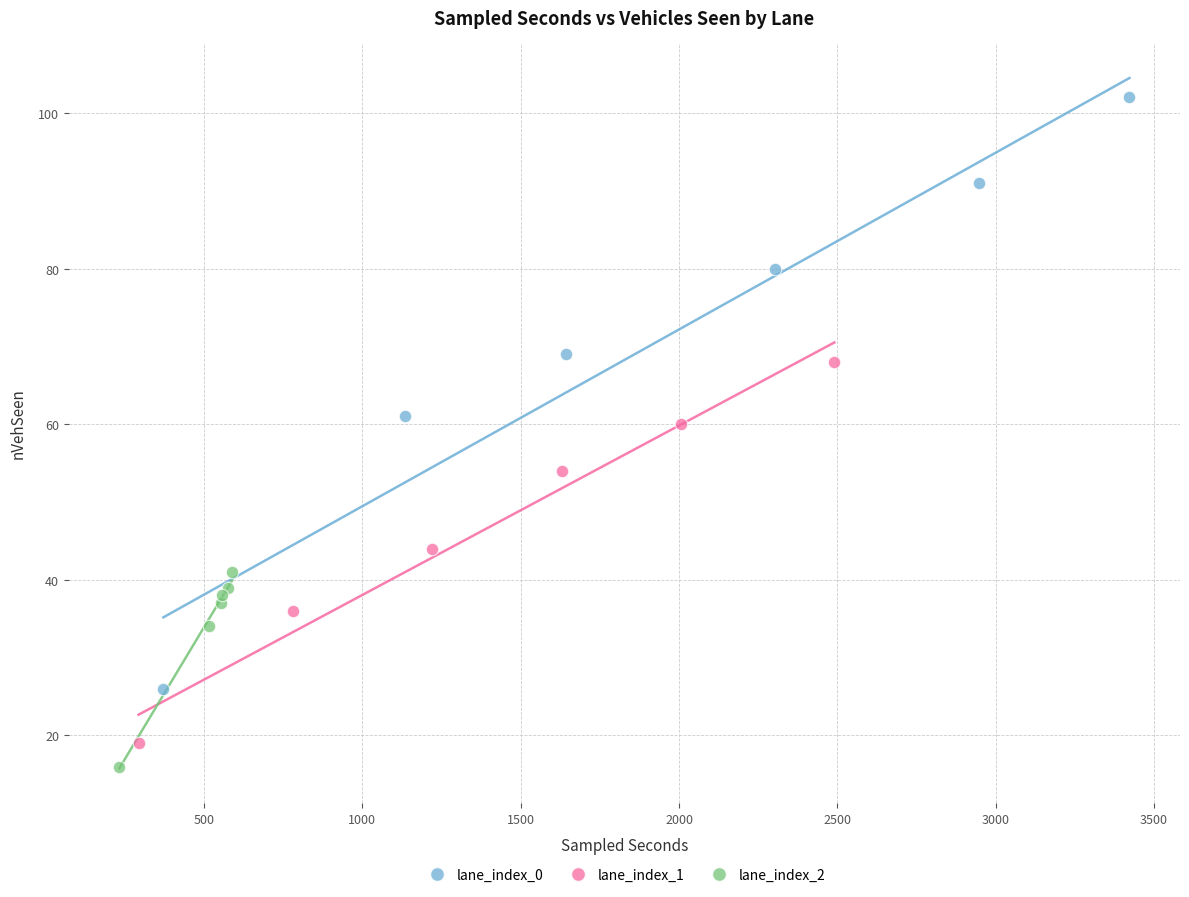

What are all the series names shown in the legend?

lane_index_0, lane_index_1, lane_index_2